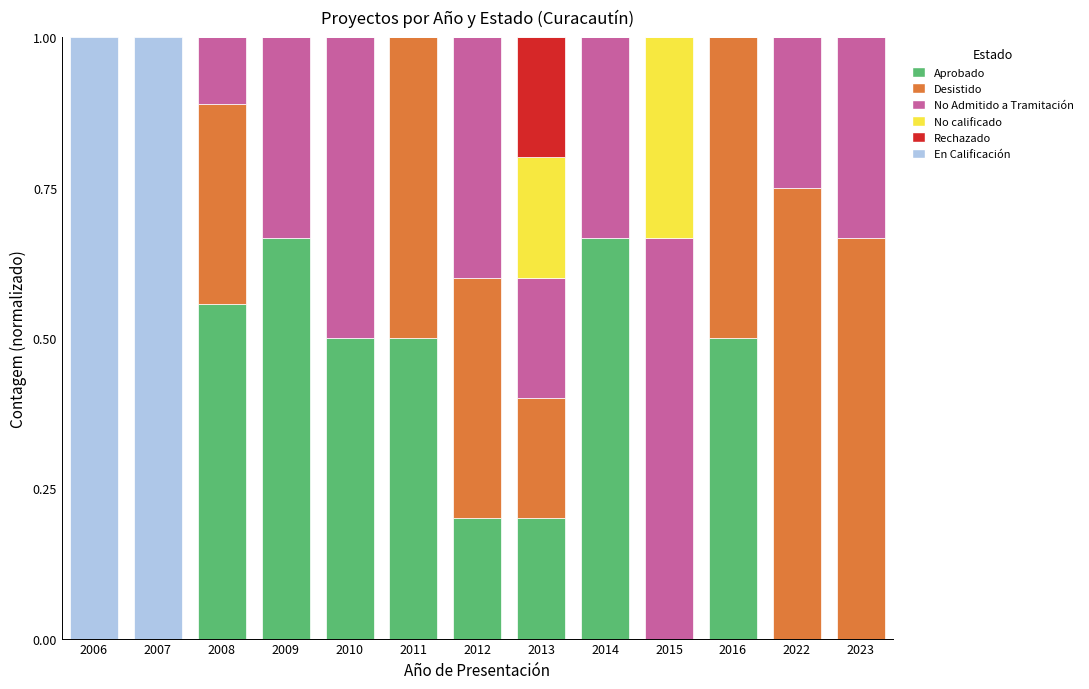

The Aprobado series shows 0.0 at 2023. True or false?

True